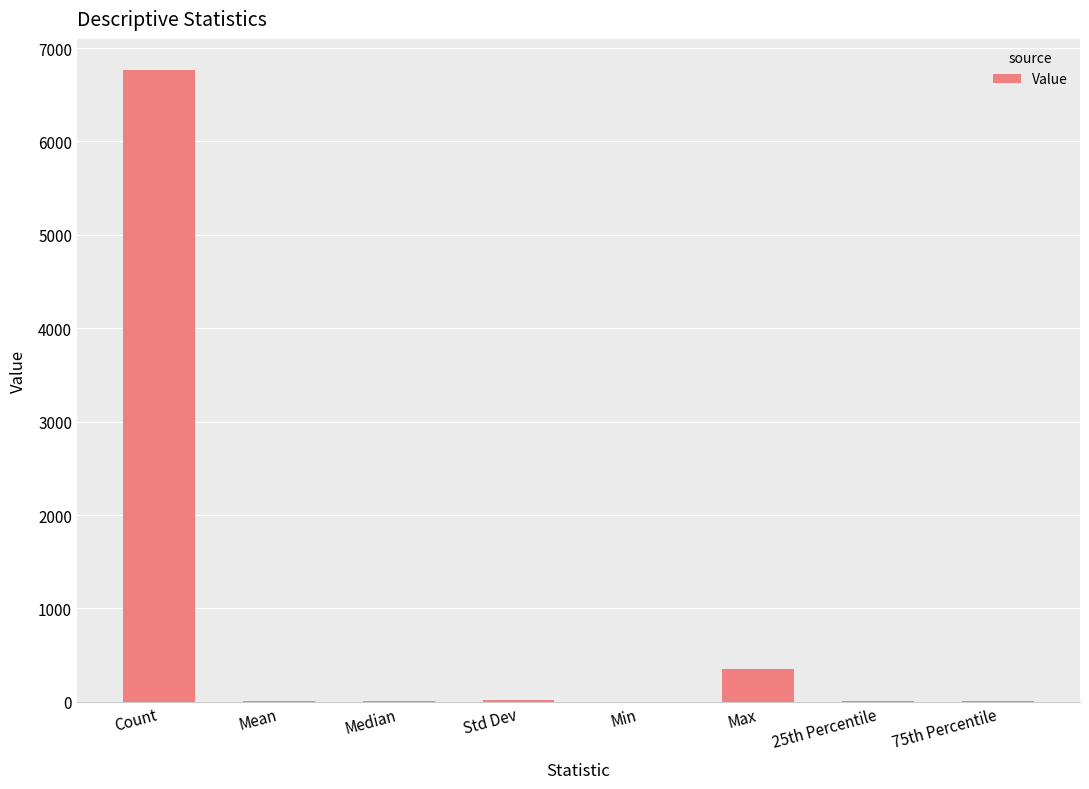

What is the sum of all values?

7153.2